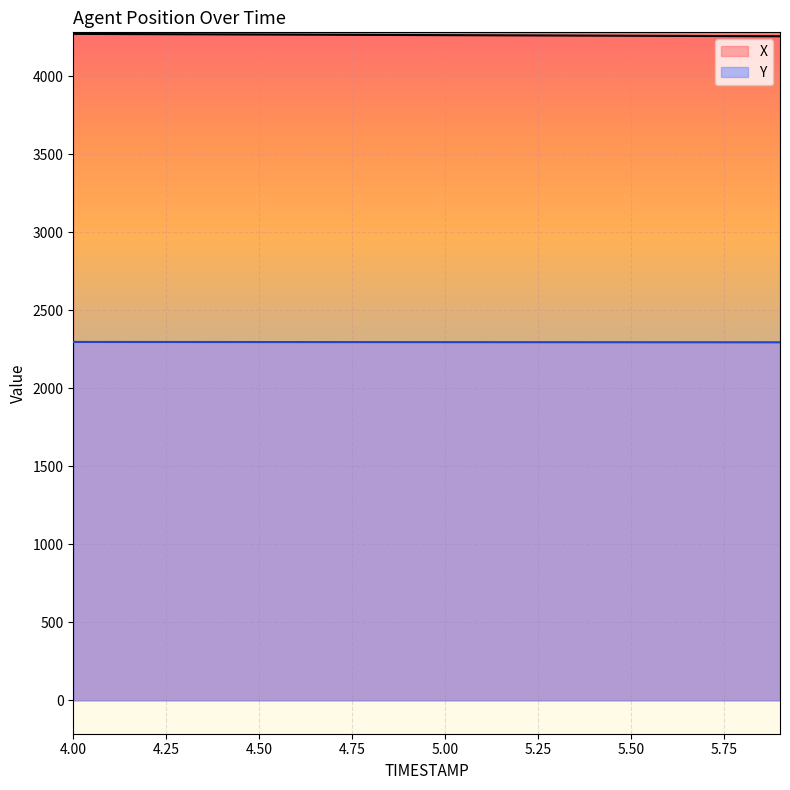

Which series has the largest total across all categories?

X